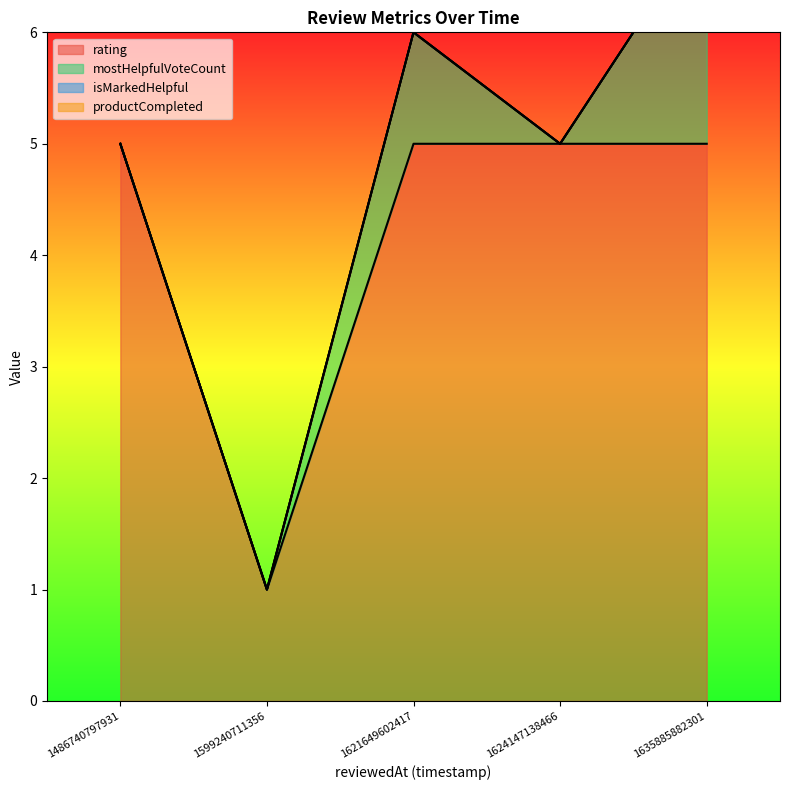

True or false: rating and isMarkedHelpful cross at least once.

False